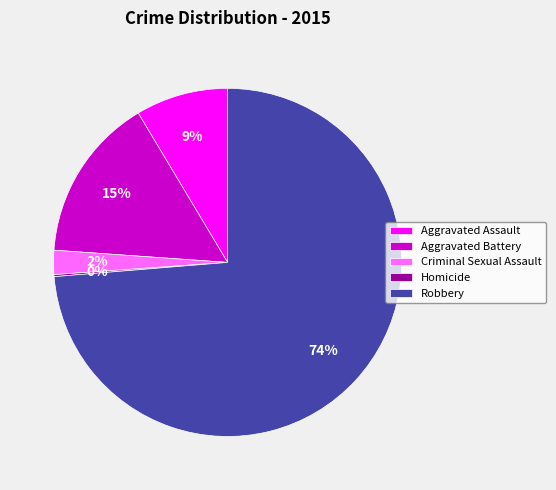

Does Aggravated Battery account for over 50% of the chart?

No